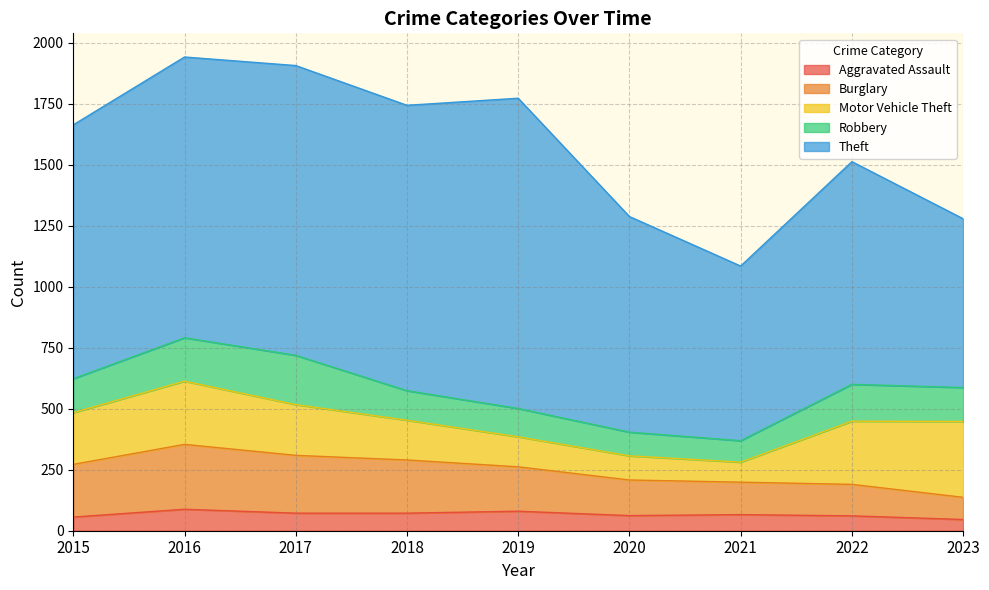

Which series has the largest range (max minus min)?

Theft